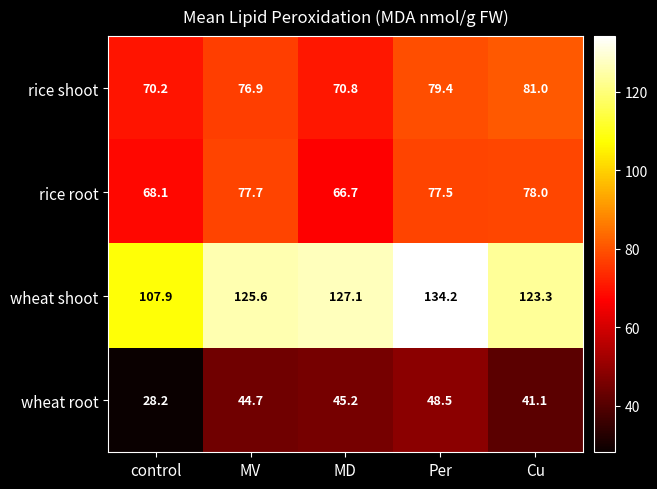

At which category is the sum across all series the highest?

Per